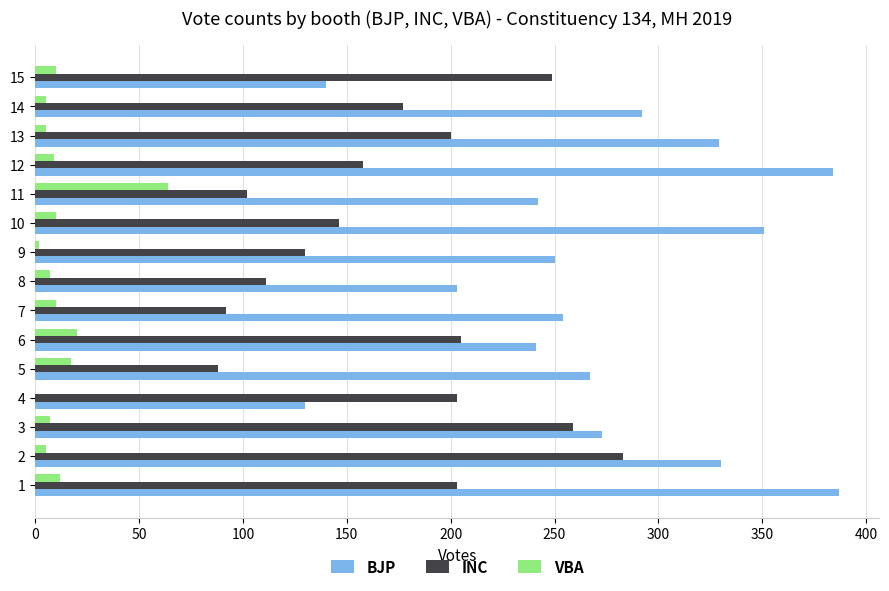

What is the sum of all BJP values?

4073